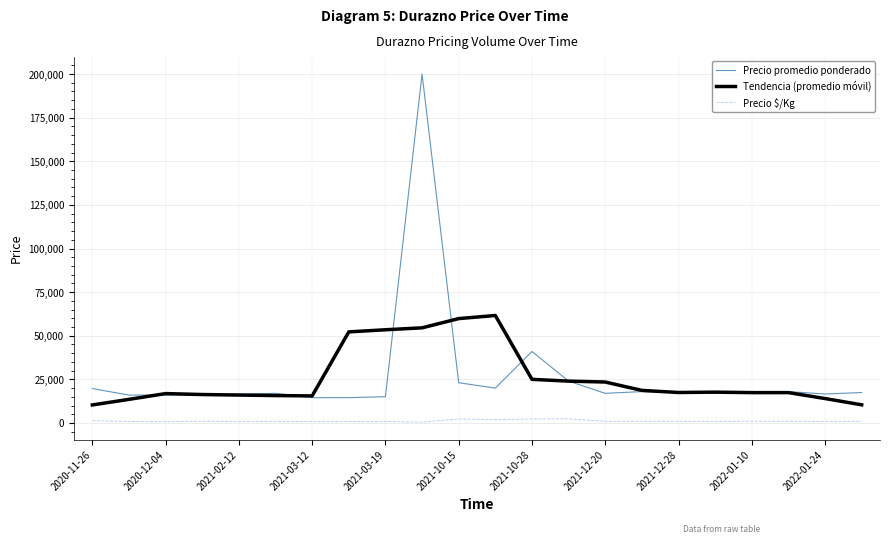

True or false: Precio $/Kg and Precio promedio ponderado intersect in this chart.

False